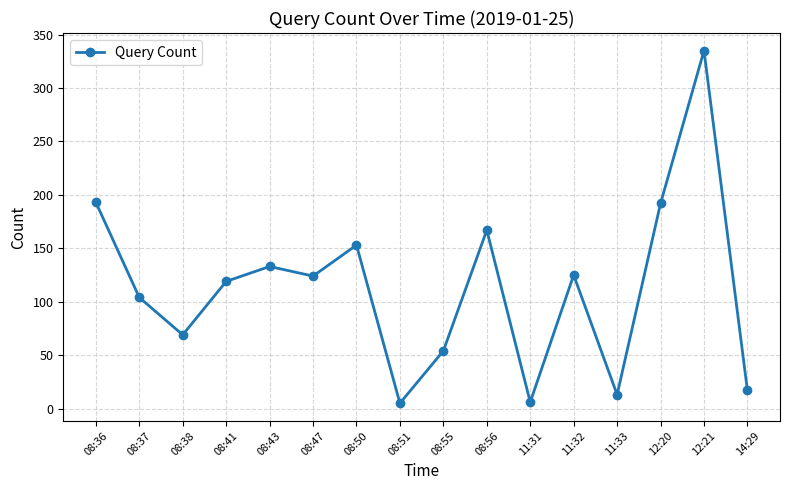

How many points are higher than both their immediate neighbors (excluding endpoints)?

5